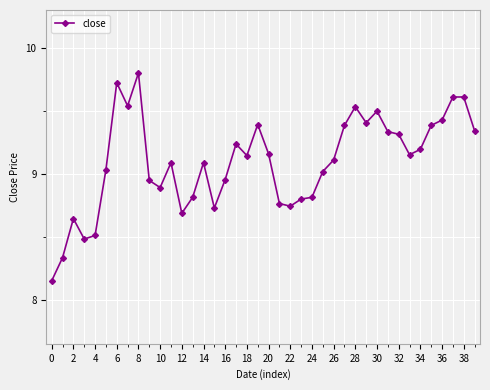

What is the difference between the second highest and second lowest values?

1.4